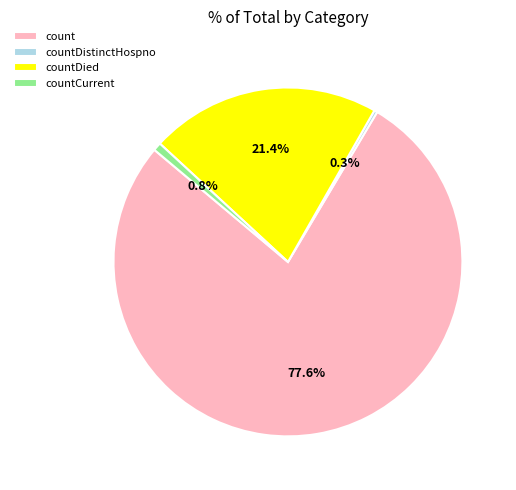

Which category accounts for the majority?

count